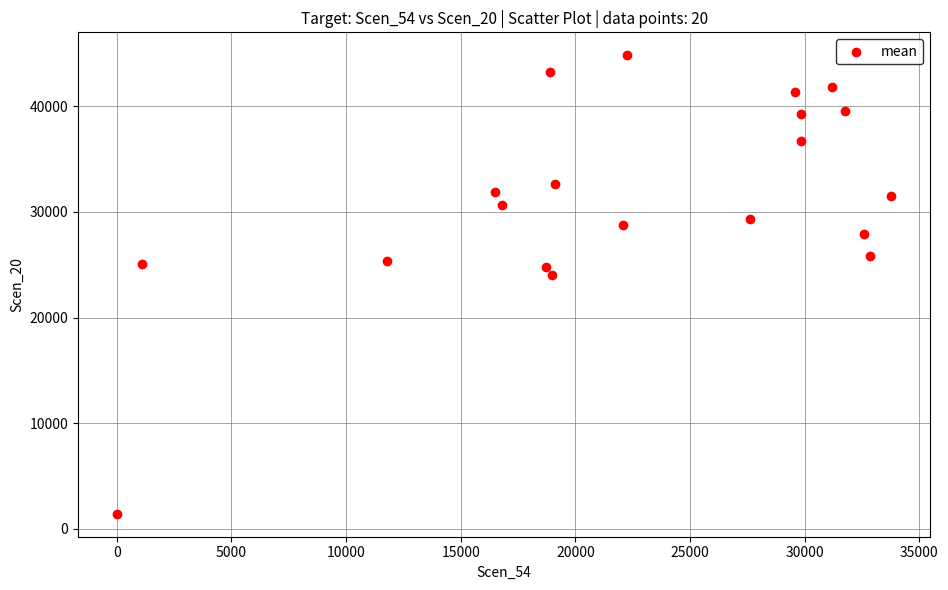

What is the range of X values (max minus min)?

33784.4